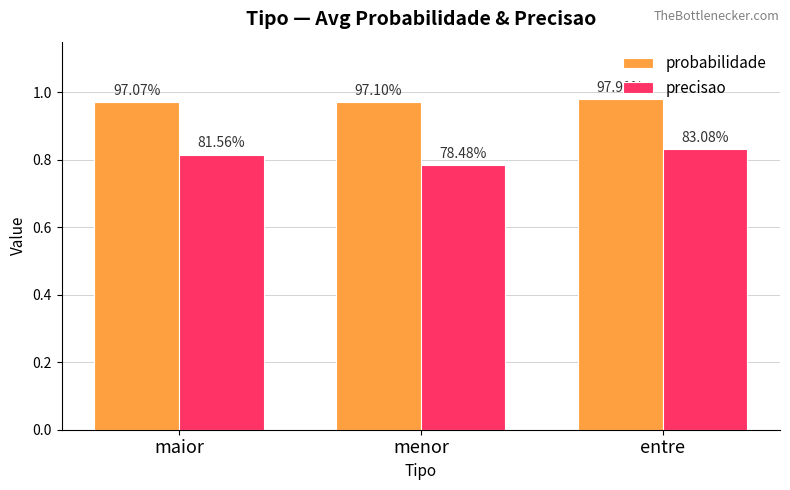

Does the chart contain stacked bars?

No